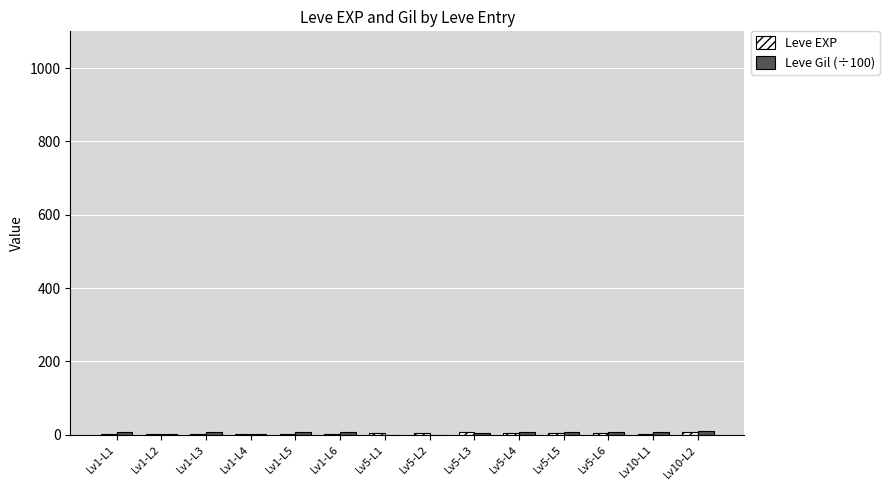

Count the number of data series in this chart.

2